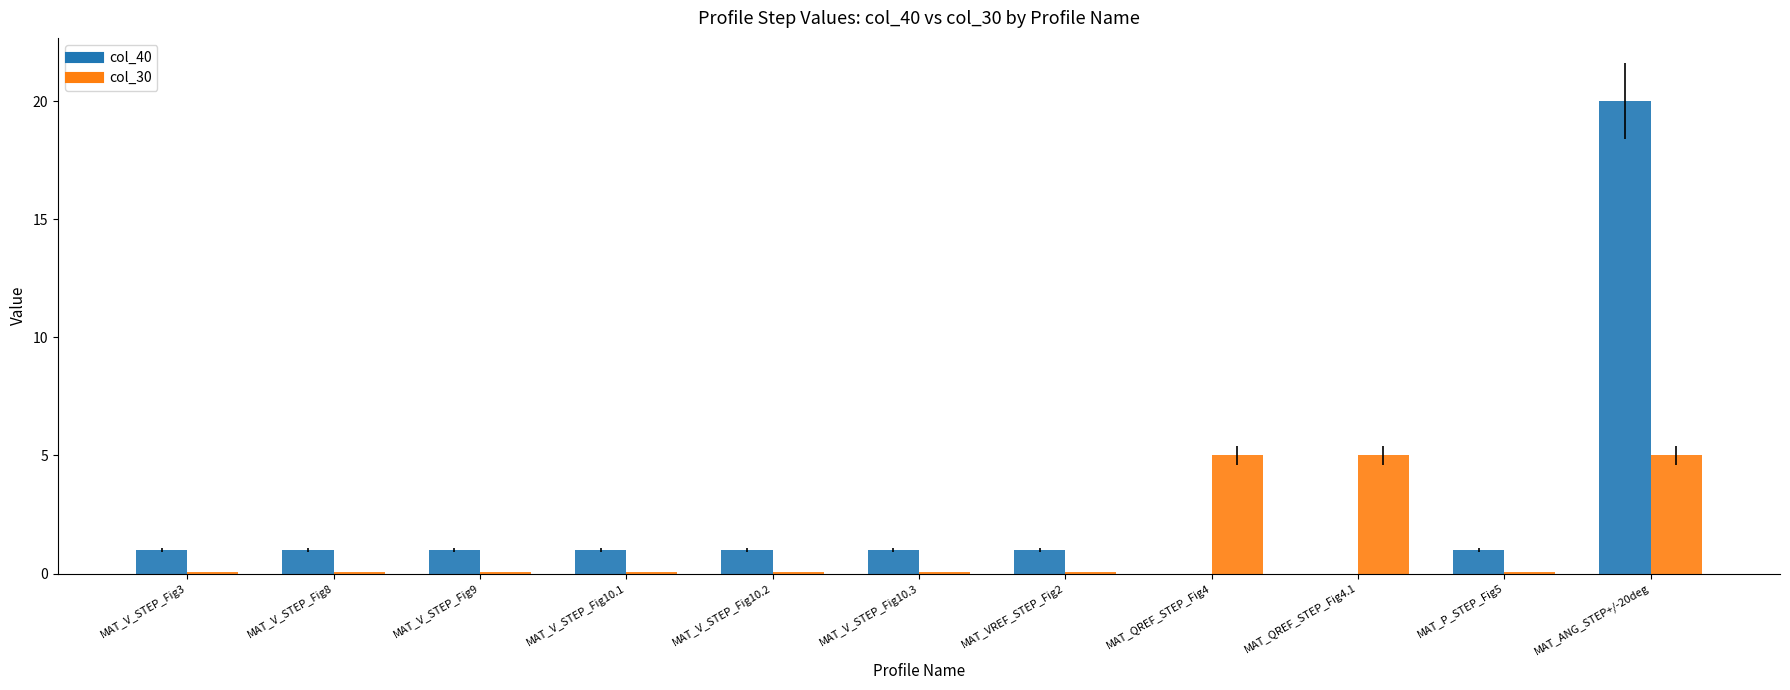

Are the bars grouped side by side (vs. stacked)?

Yes